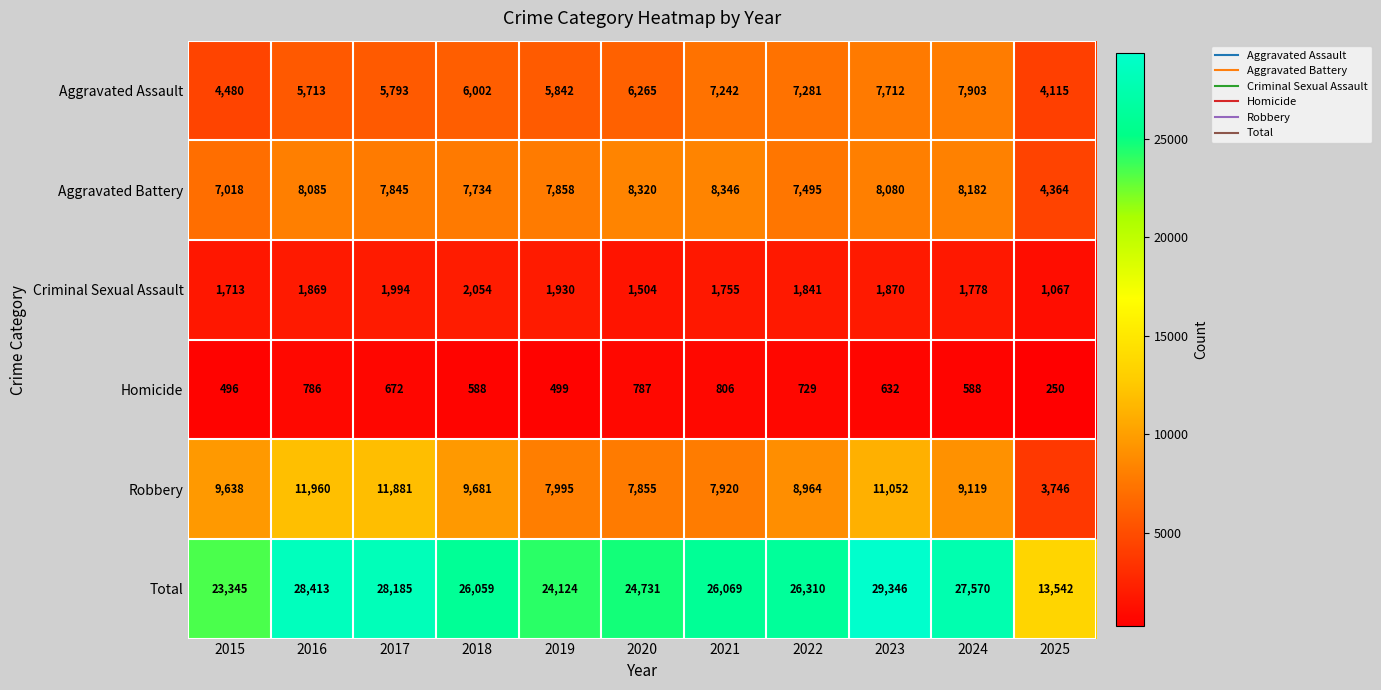

What is the sum of the Robbery values at 2015 and 2024?

18757